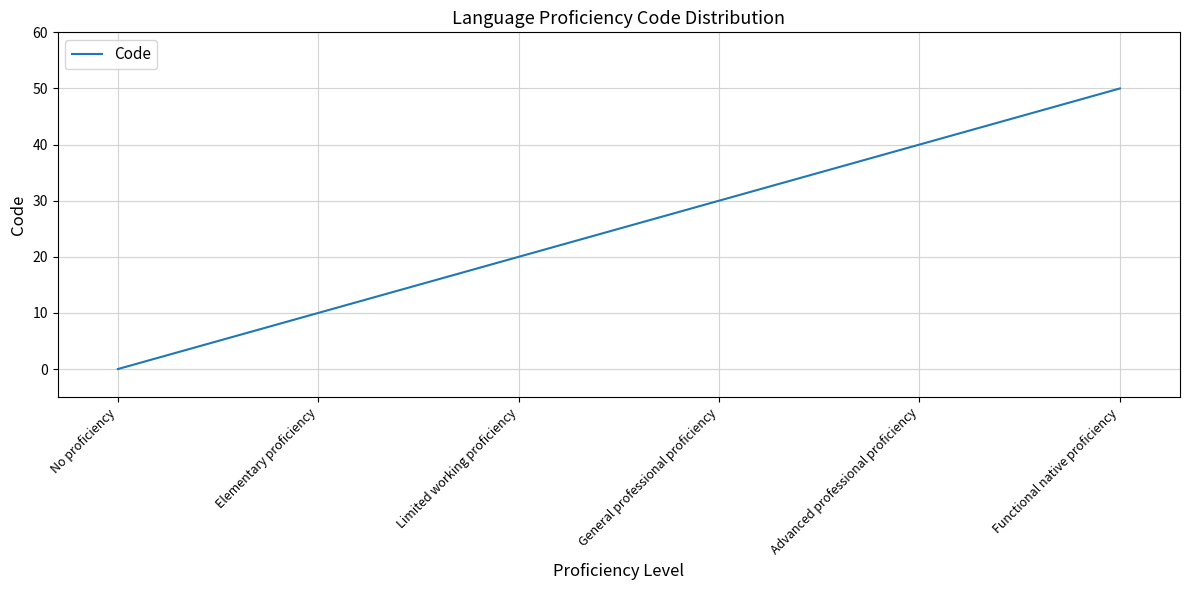

The chart shows a value of 3 at Elementary proficiency. True or false?

False